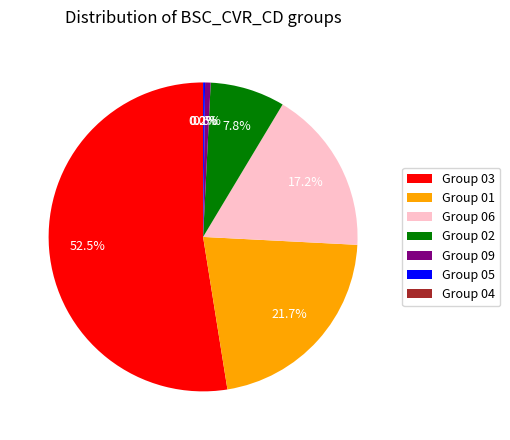

To the nearest percent, what is the average slice percentage?

14%